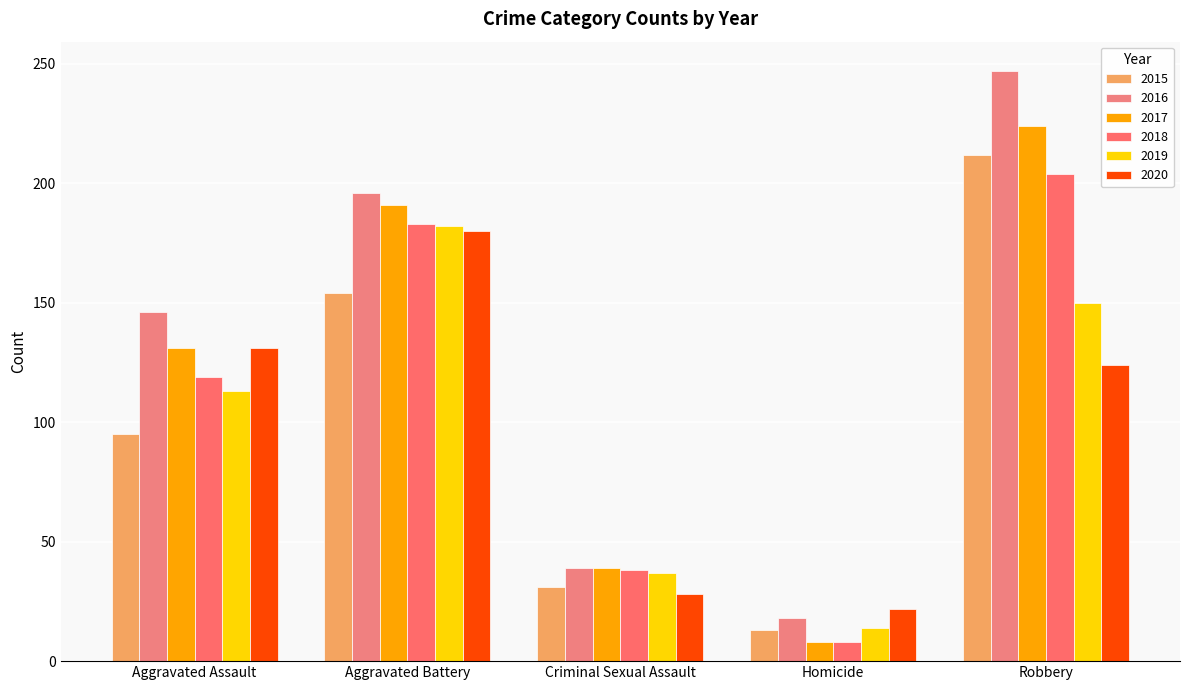

How many series are shown in this chart?

6